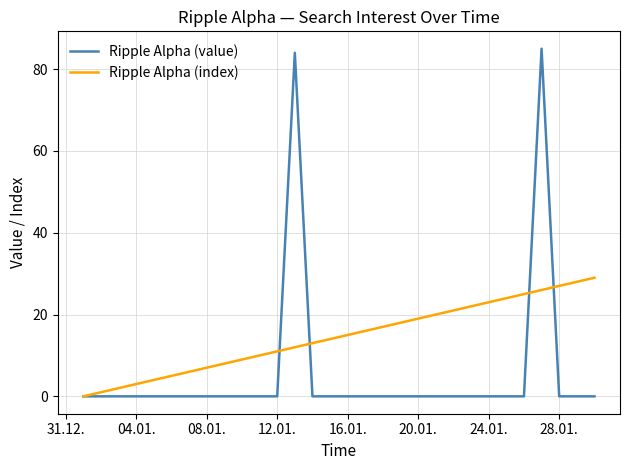

Which series has the largest range (max minus min)?

Ripple Alpha (value)